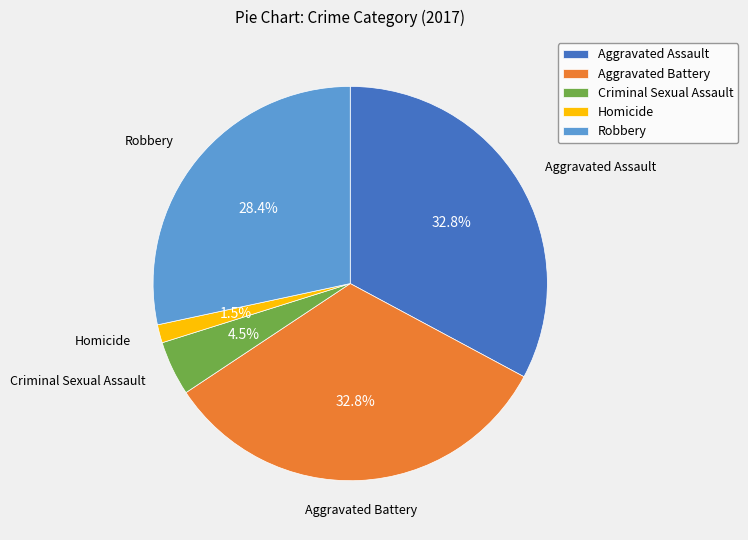

What is the smallest slice in the pie chart?

Homicide